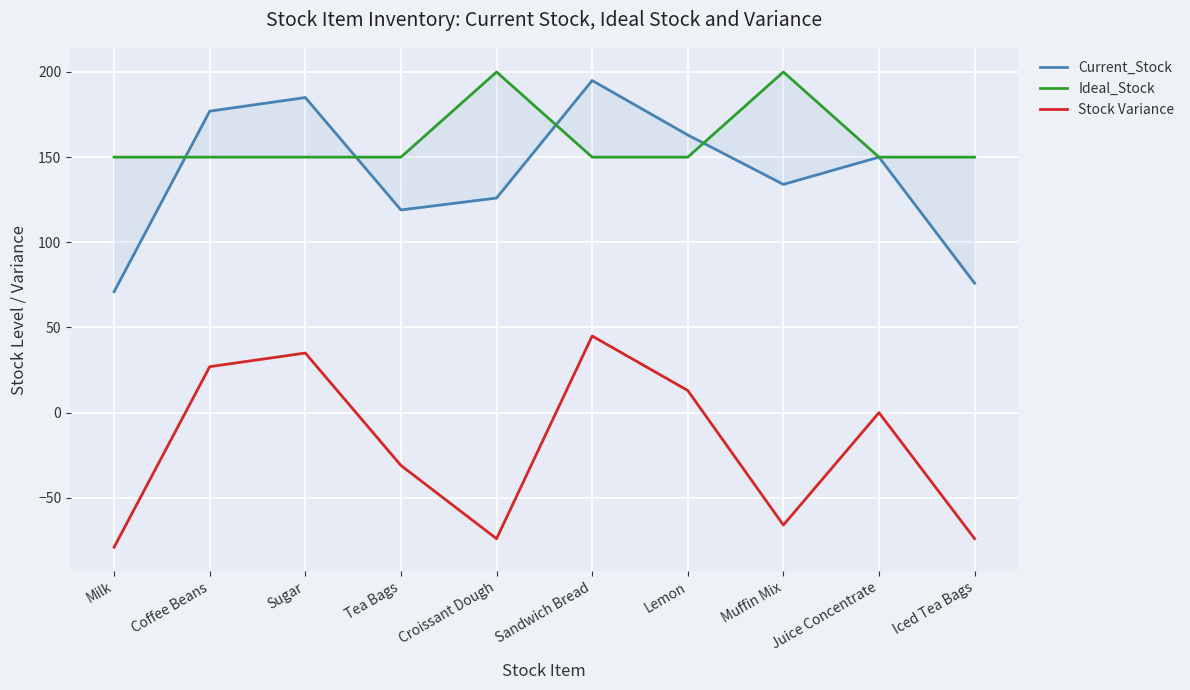

Is it true that Current_Stock equals 150 at Juice Concentrate?

True